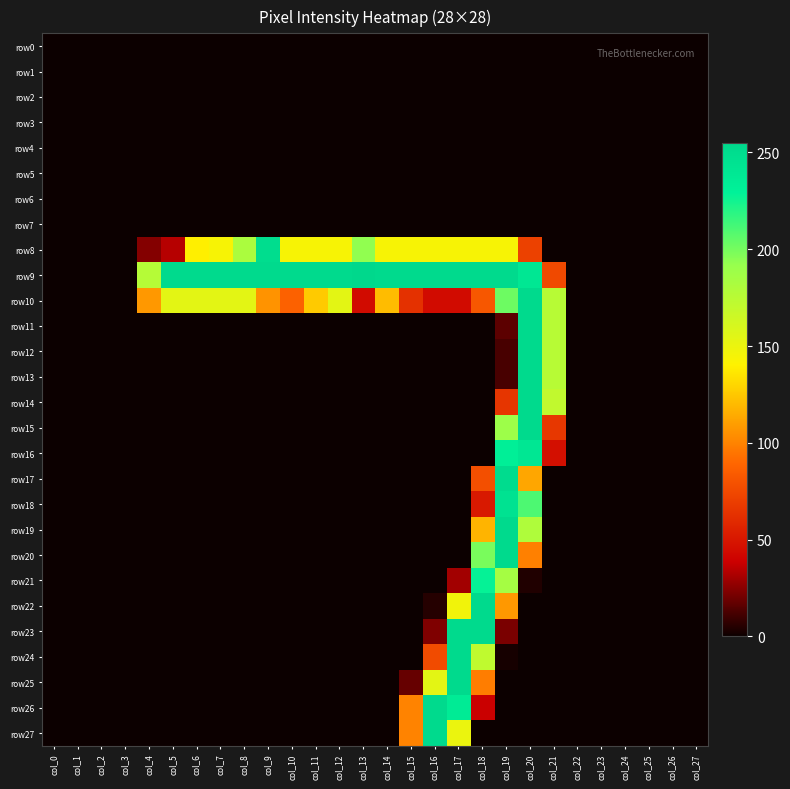

What is the difference between the highest and lowest values at col_9?

253